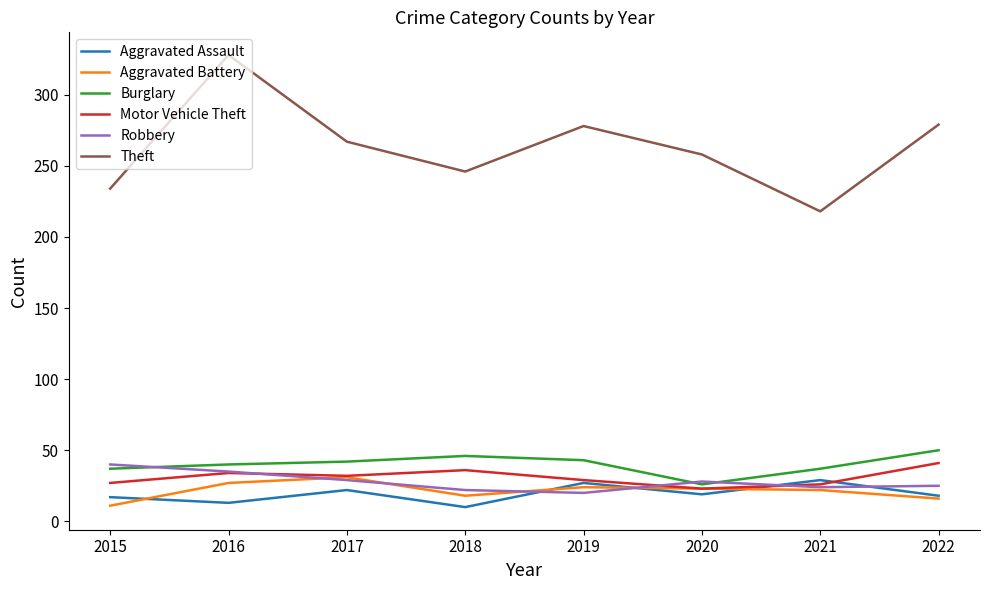

At which category does Robbery reach its first local peak?

2020